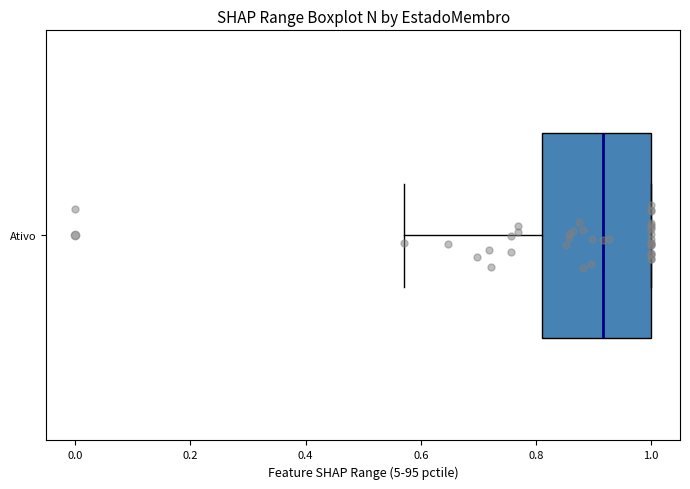

Where does the left whisker of the box for Ativo end on the x-axis? The values are not printed on the chart, so give them approximately, as read against the axis.

0.58